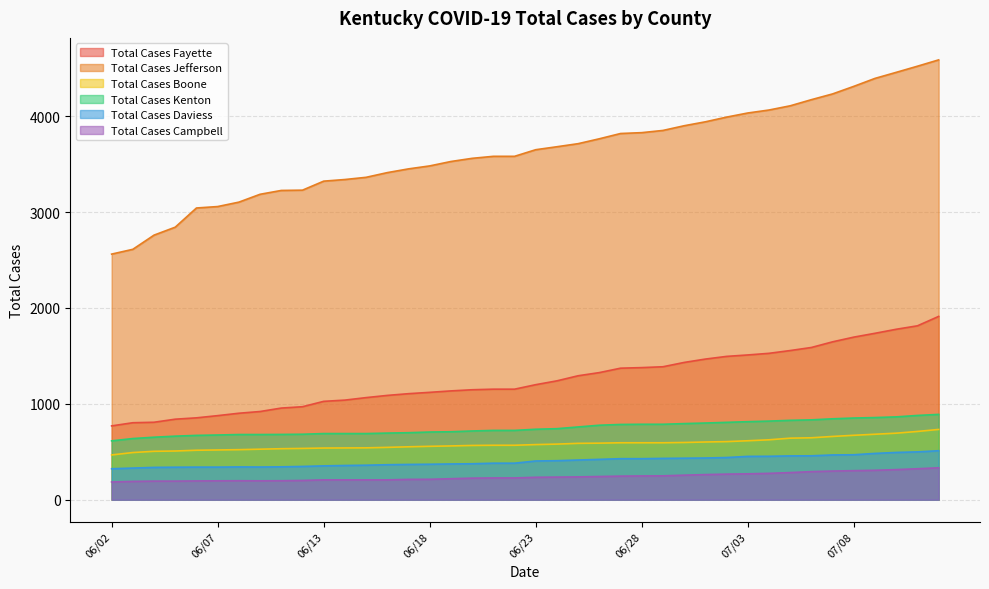

How many data points does each series have?

40